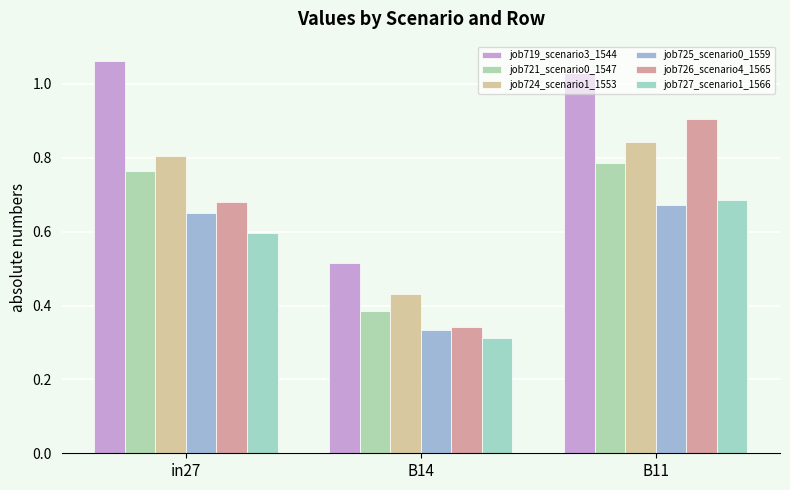

True or false: job727_scenario1_1566 has a value of 1.1 at B11.

False